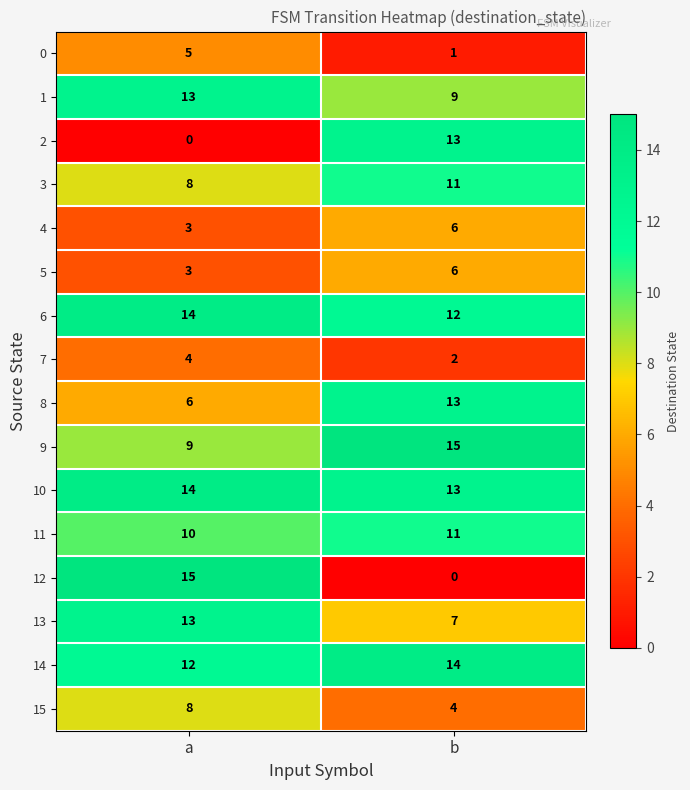

Where is 12 nearest to the value 7?

b